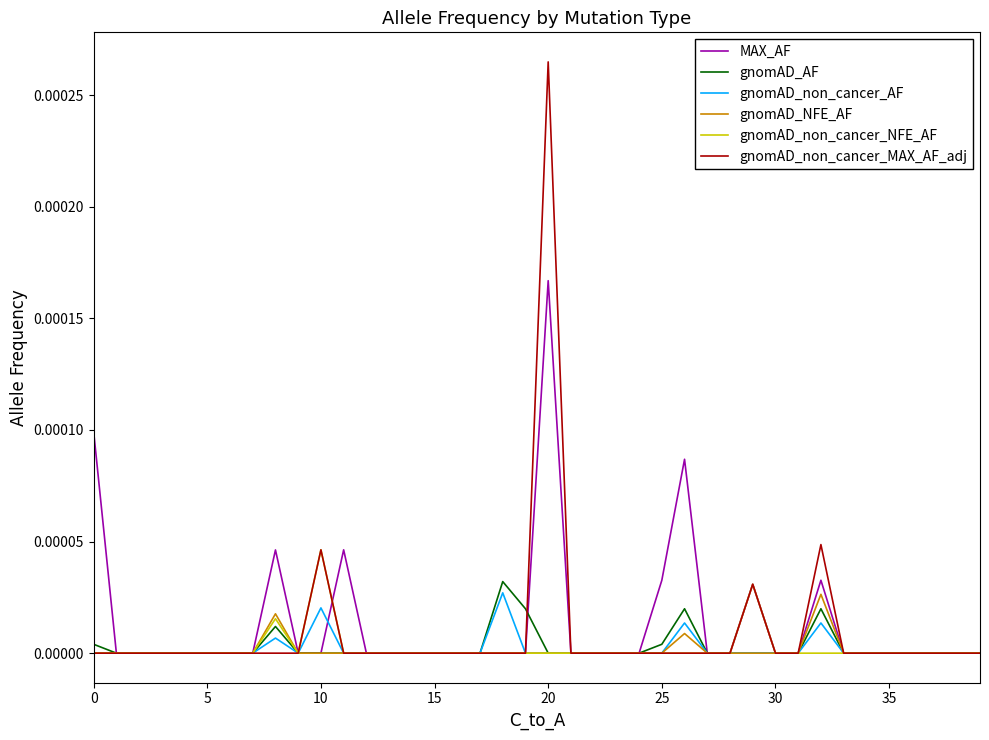

What are all the series names shown in the legend?

MAX_AF, gnomAD_AF, gnomAD_non_cancer_AF, gnomAD_NFE_AF, gnomAD_non_cancer_NFE_AF, gnomAD_non_cancer_MAX_AF_adj